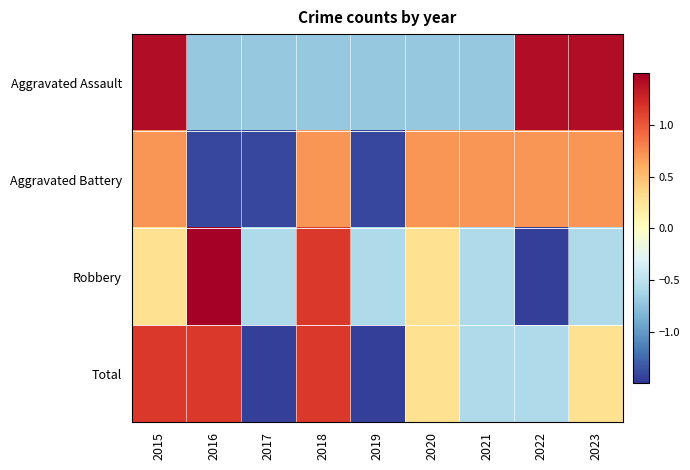

At which category does the chart reach its peak across all series?

2016